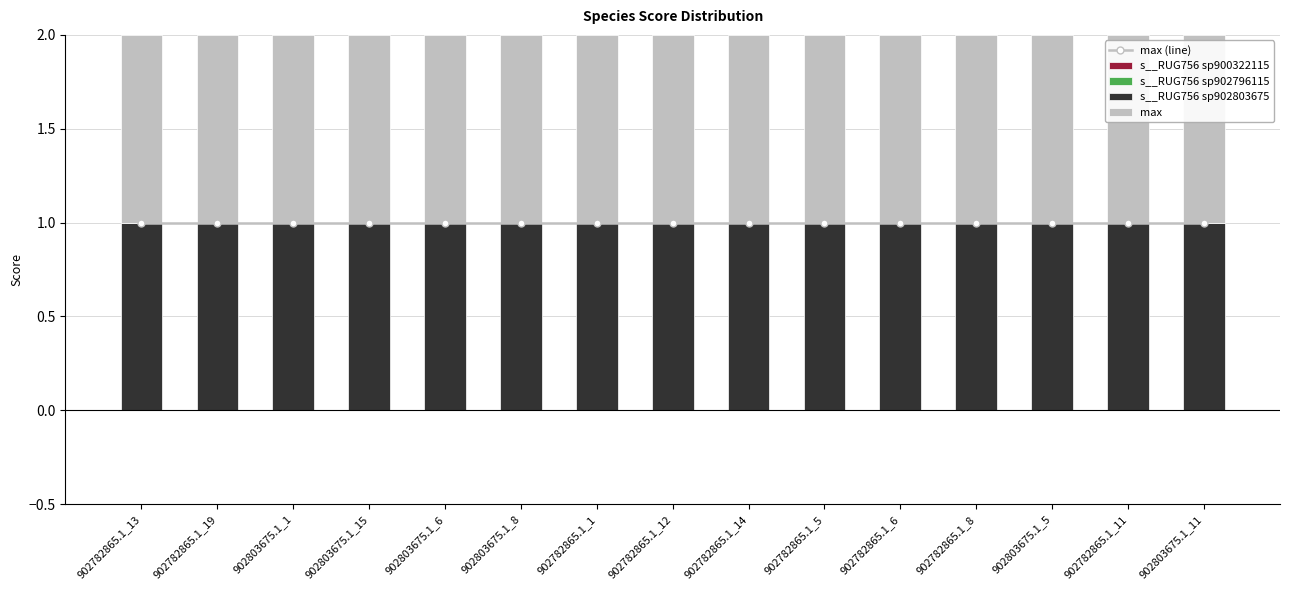

What are all the series names shown in the legend?

max (line), s__RUG756 sp900322115, s__RUG756 sp902796115, s__RUG756 sp902803675, max